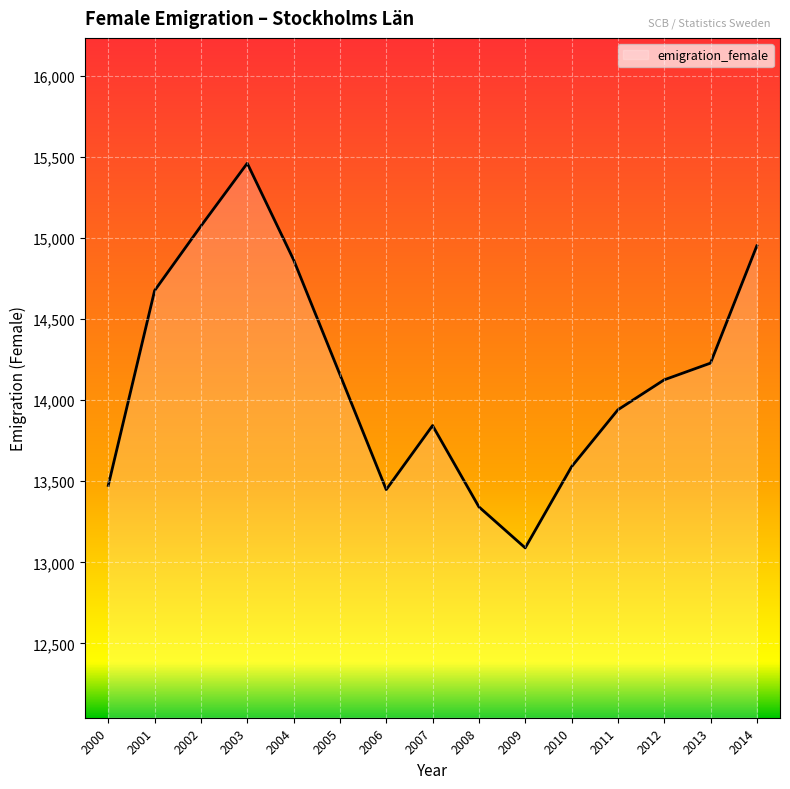

Which category has the lowest value across all series?

2009